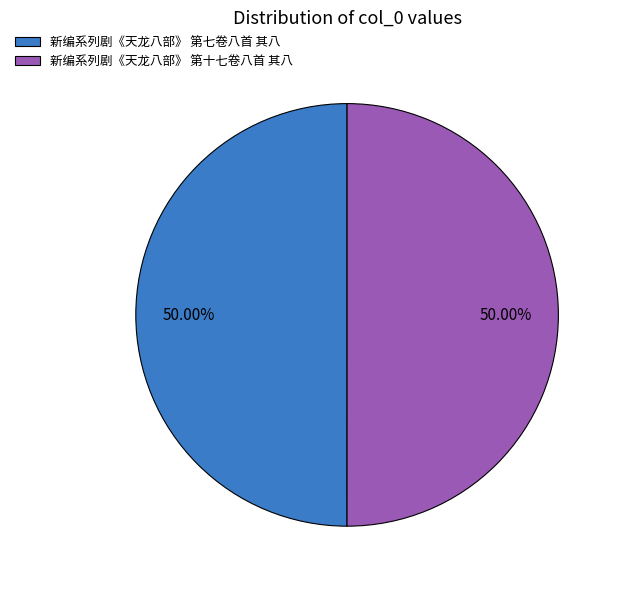

To the nearest percent, what is the average slice percentage?

50%